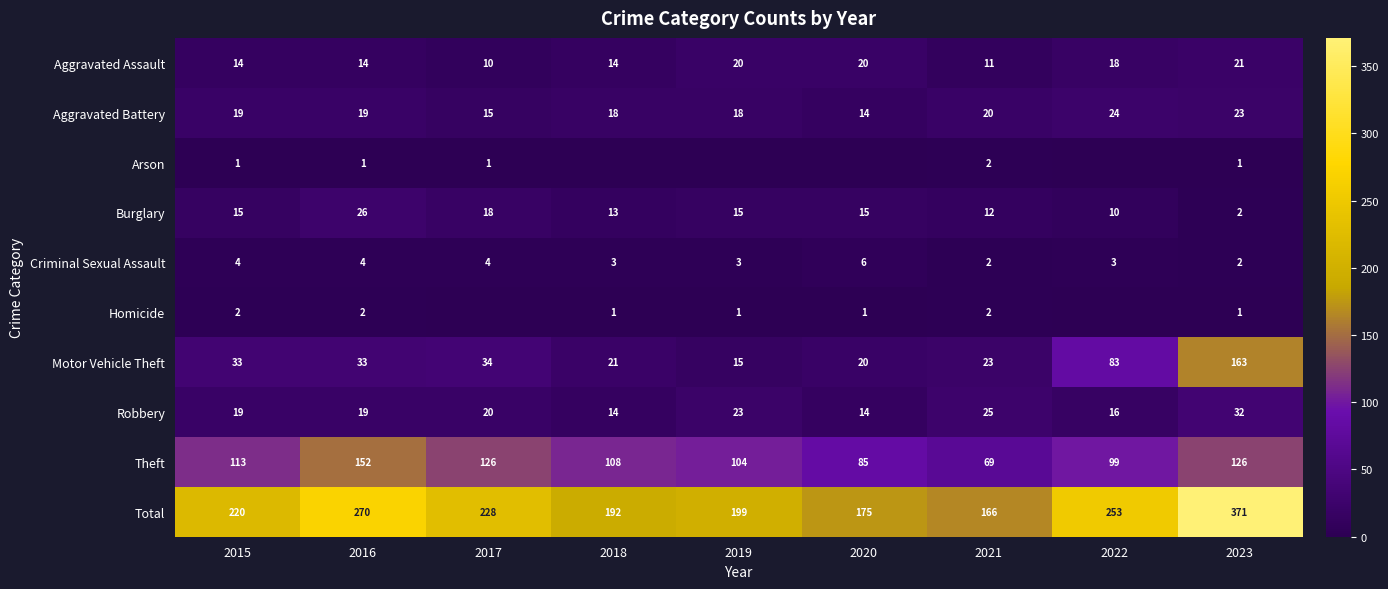

How many categories are shown in the chart?

9